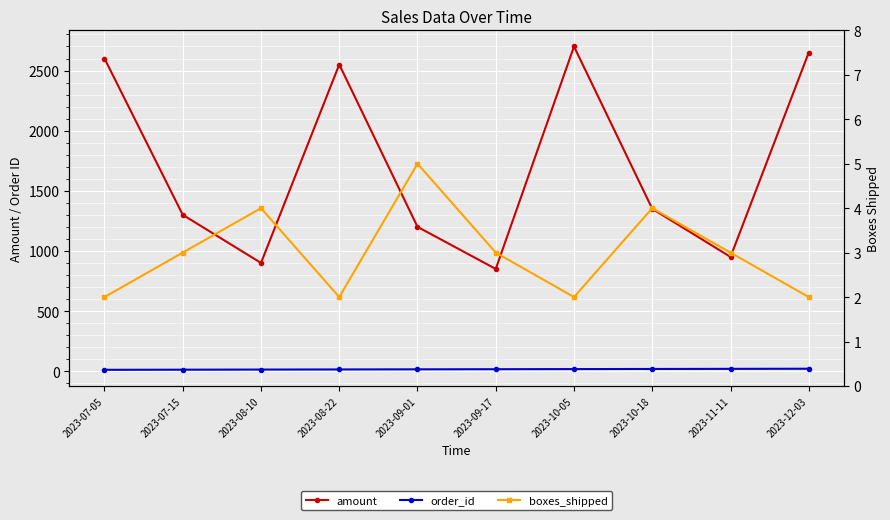

Reading left to right, extract all data points from this chart.

amount: 2600	1300	900	2550	1200	850	2700	1350	950	2650
order_id: 11	12	13	14	15	16	17	18	19	20
boxes_shipped: 2	3	4	2	5	3	2	4	3	2